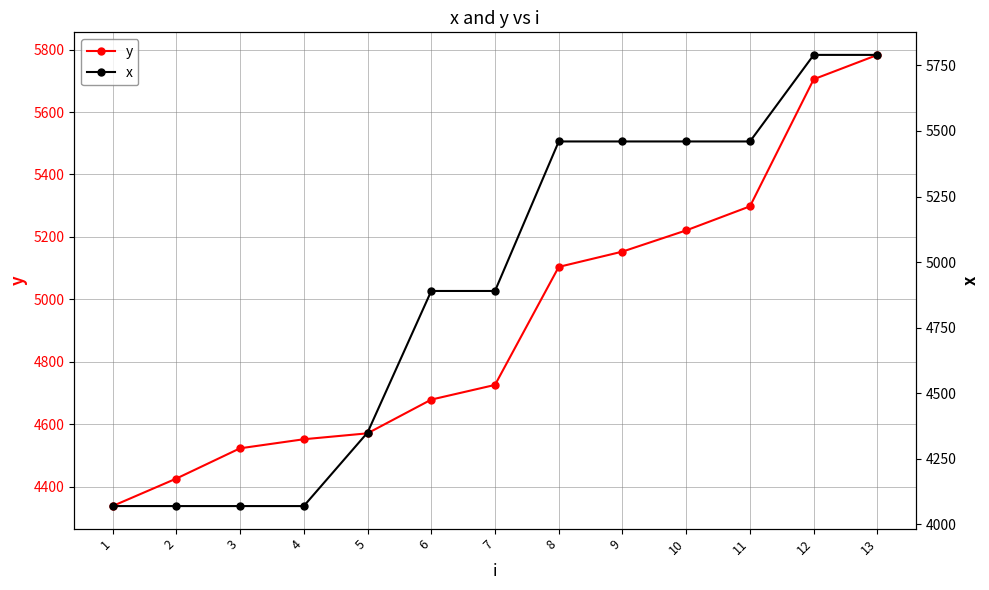

At which category is the sum across all series the highest?

13